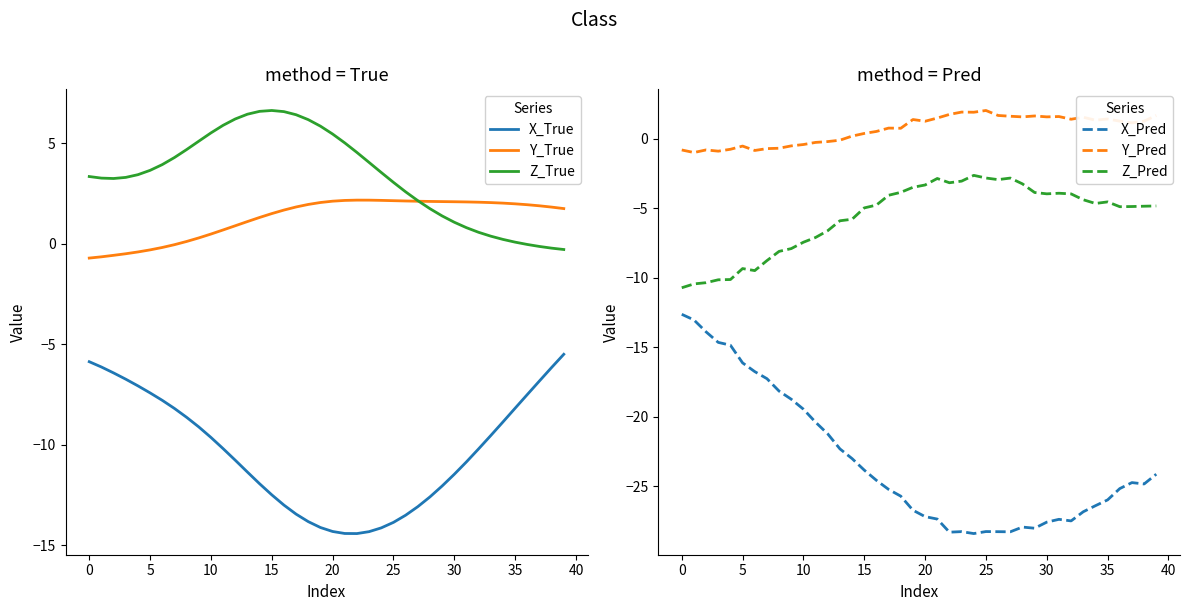

Which series has the largest total across all categories?

Z_True